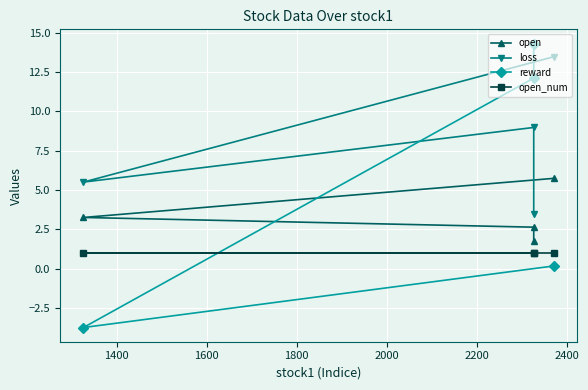

Which series changed the most between 1400 and 1800?

reward